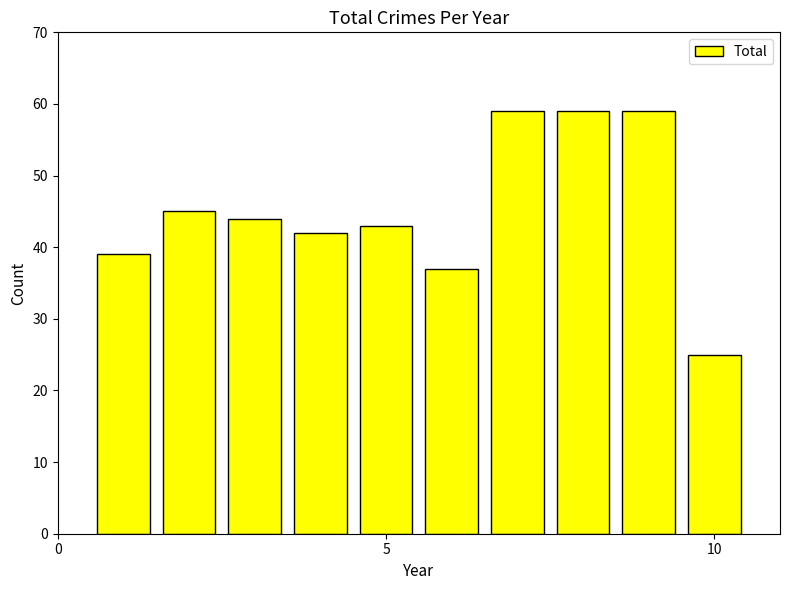

What is the minimum value shown in the chart?

25